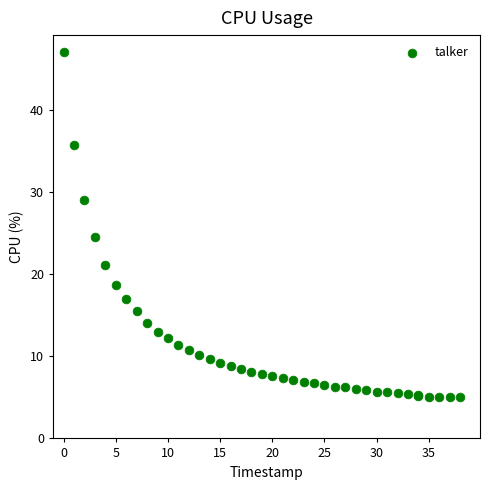

What Y value in the scatter plot is closest to 26?

24.5